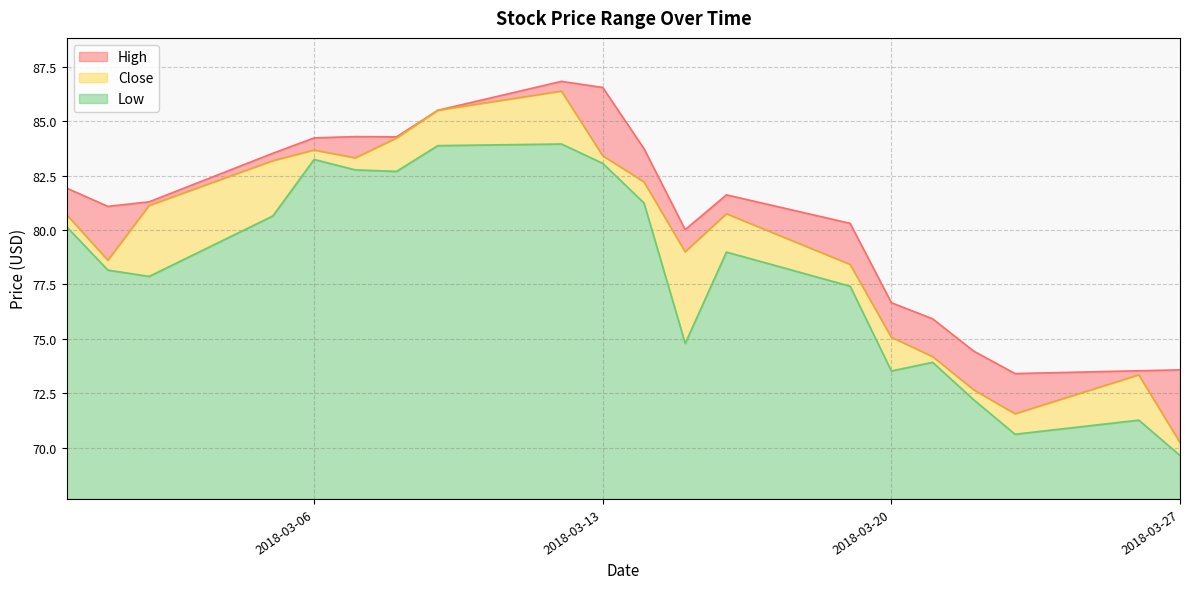

Which series changed the most between 2018-03-19 and 2018-03-12?

Close